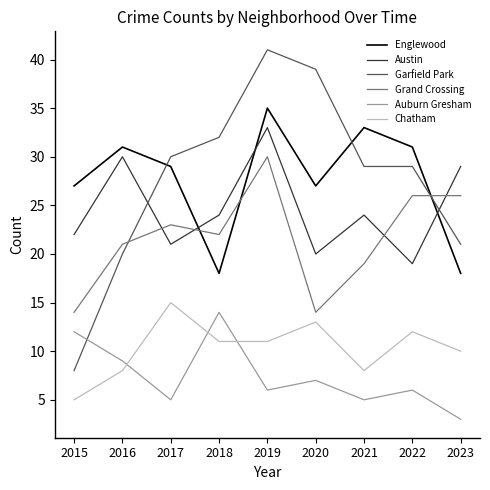

True or false: Englewood and Austin intersect in this chart.

True